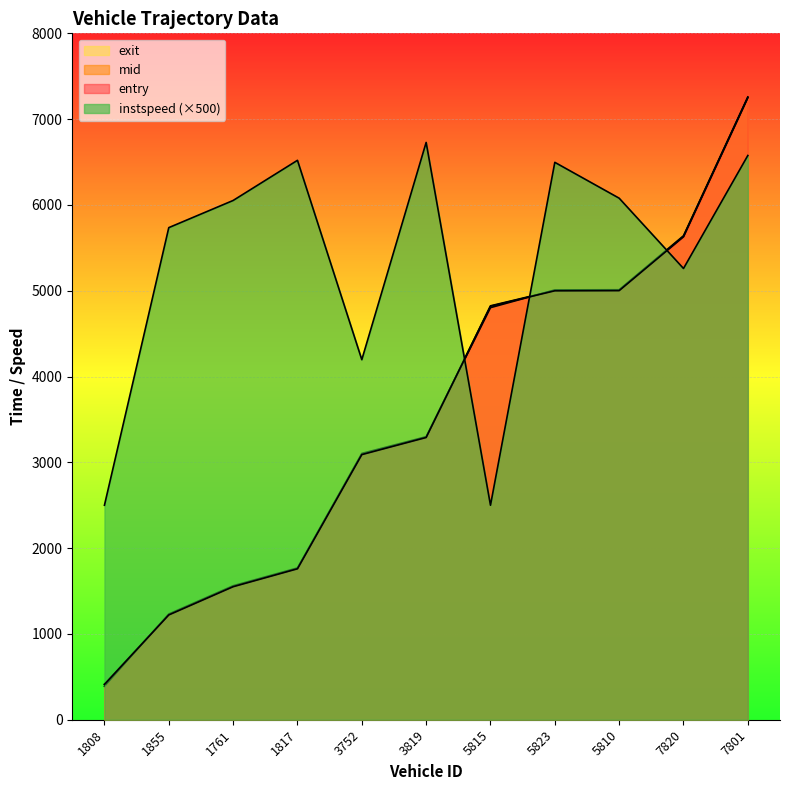

What position from the right is 3819?

6